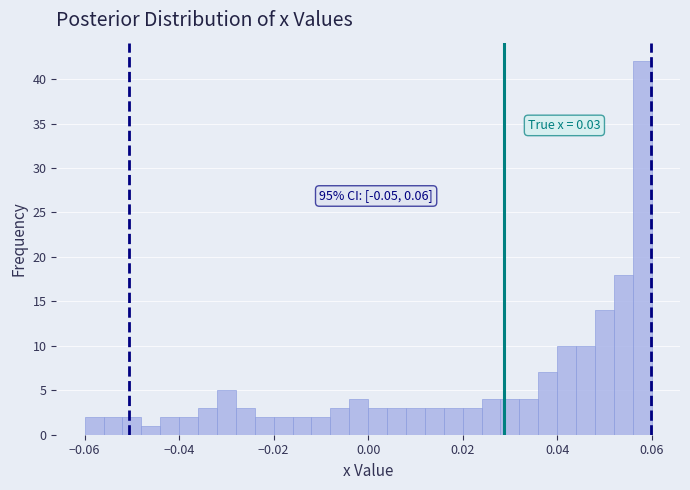

Read against the x-axis, roughly where is the centre of the tallest bar?

0.058